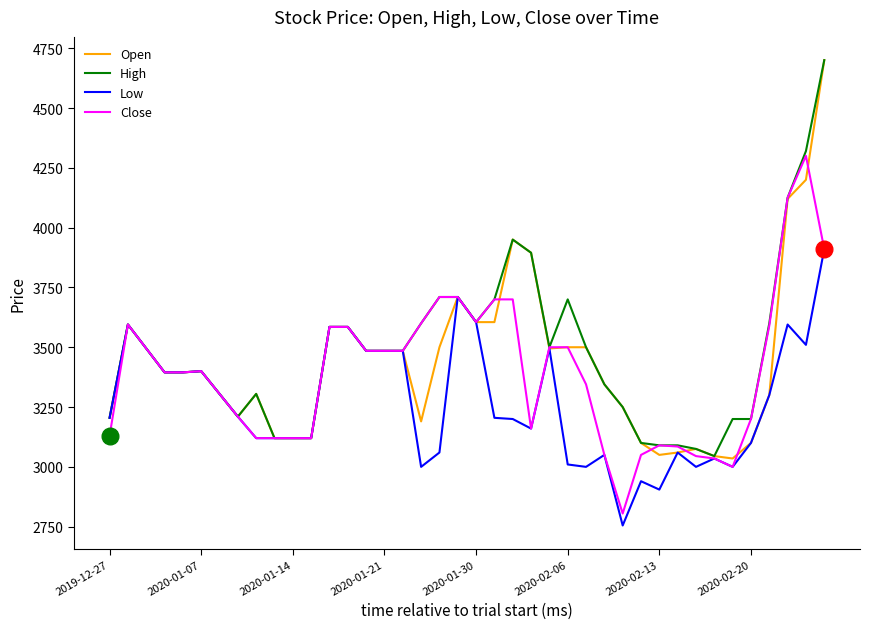

What is the greatest value displayed?

4700